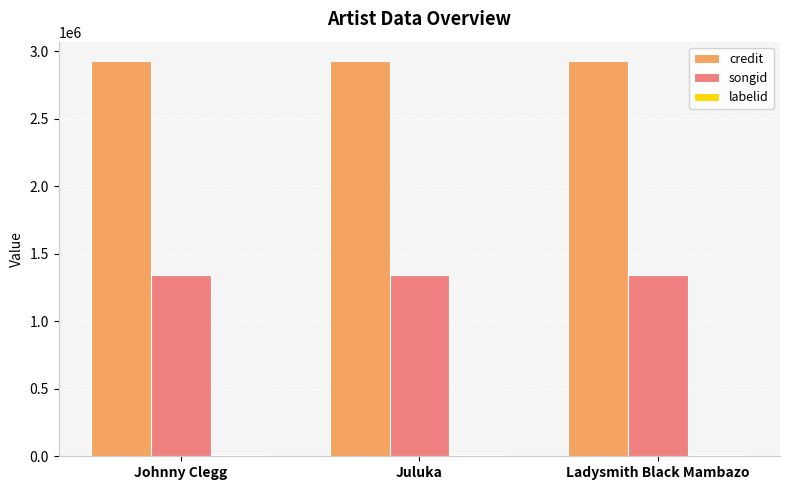

The songid series shows 2253516 at Ladysmith Black Mambazo. True or false?

False